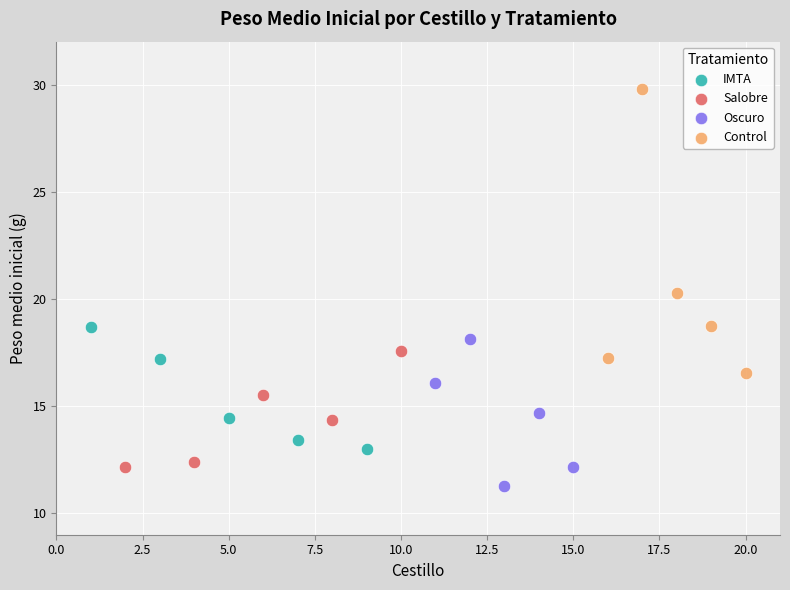

Which series has the widest spread of Y values?

Control